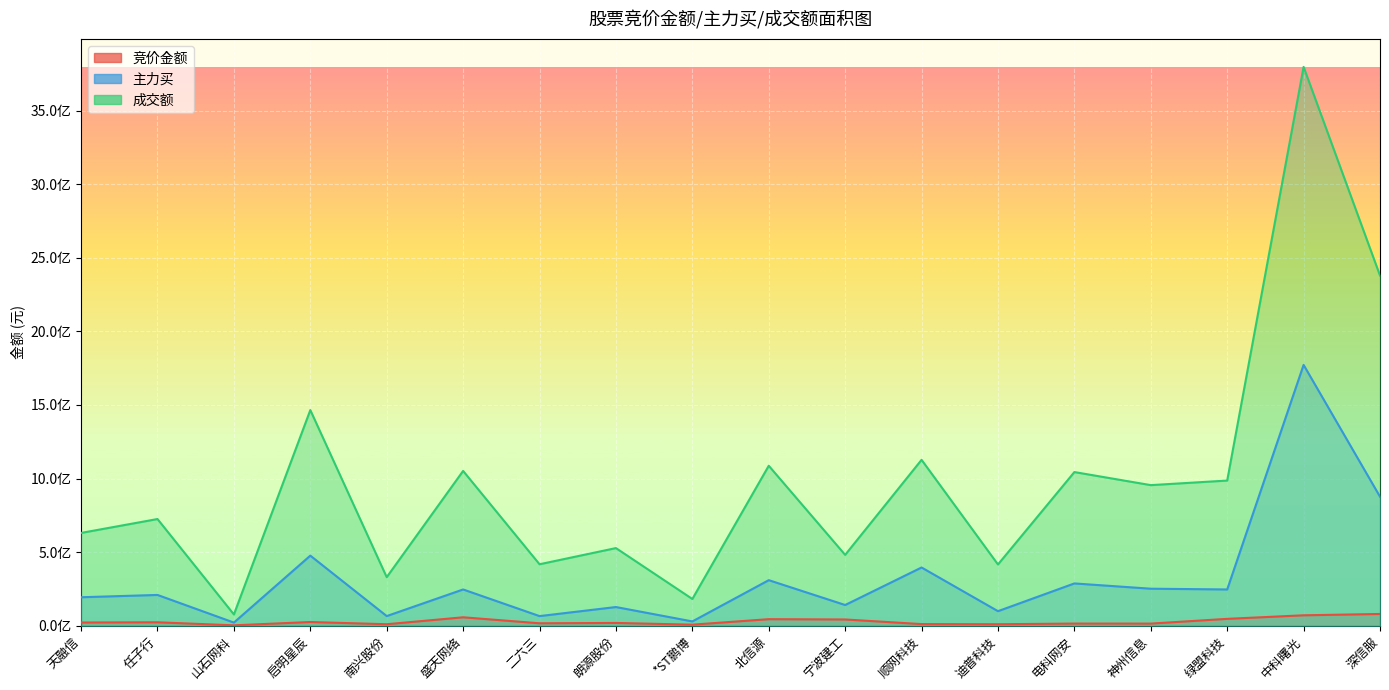

Which series has the largest total across all categories?

成交额